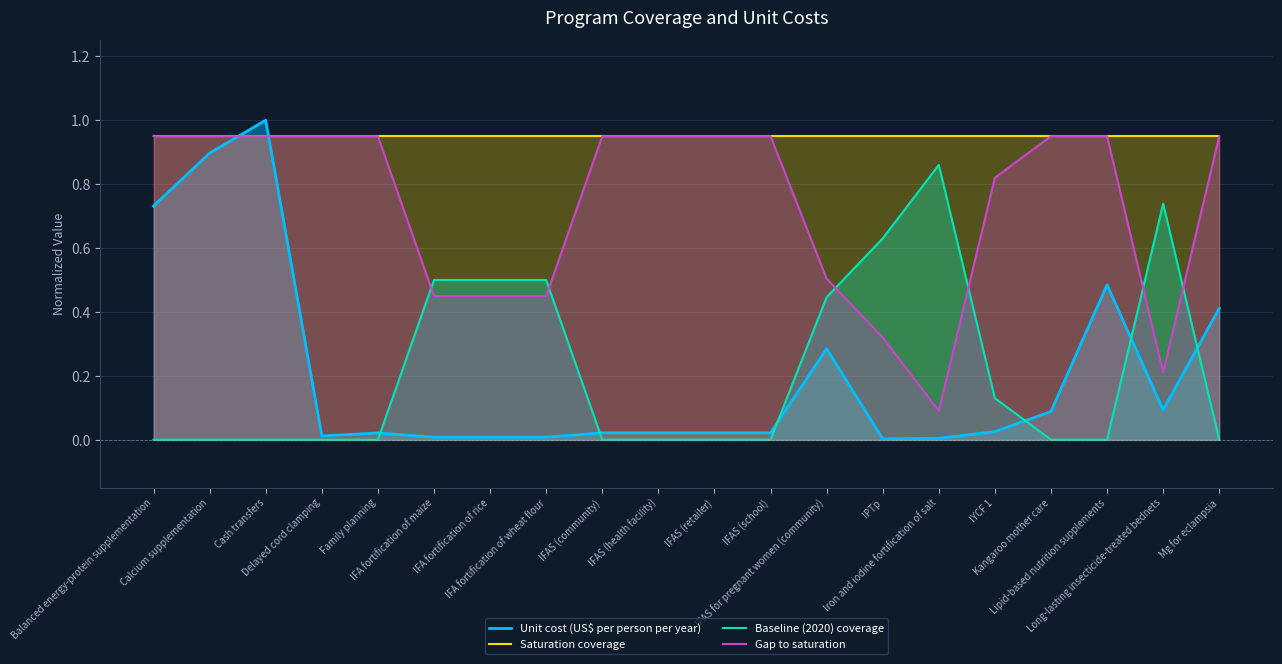

At IFAS (school), list the series in order from largest to smallest.

Saturation coverage, Gap to saturation, Unit cost (US$ per person per year), Baseline (2020) coverage